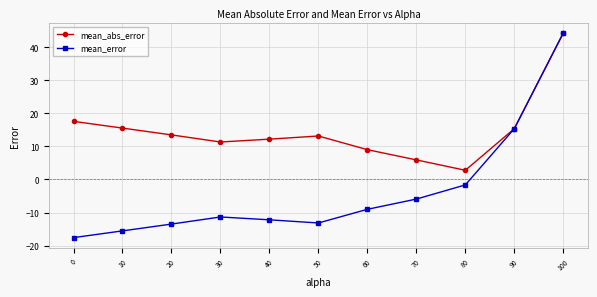

Rank the series by their average value, from lowest to highest.

mean_error, mean_abs_error